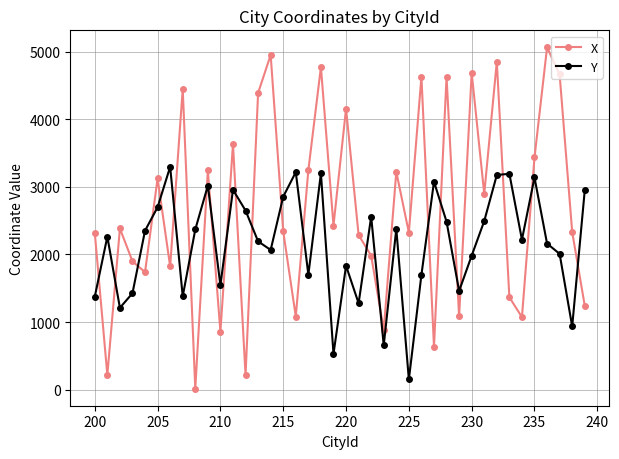

How many data points in Y are less than 2263?

20